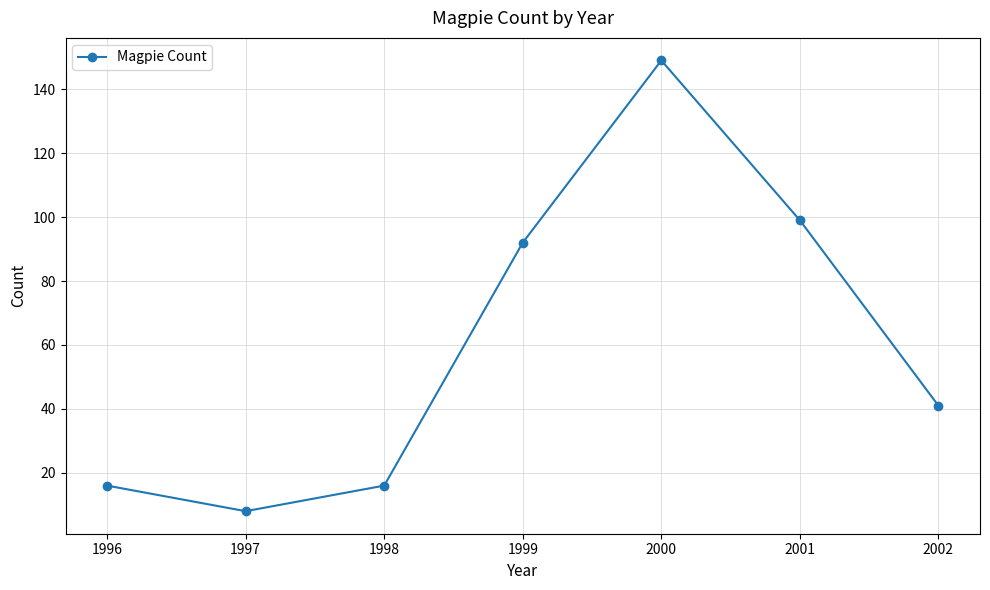

Does the chart display data point markers on the line(s)?

Yes